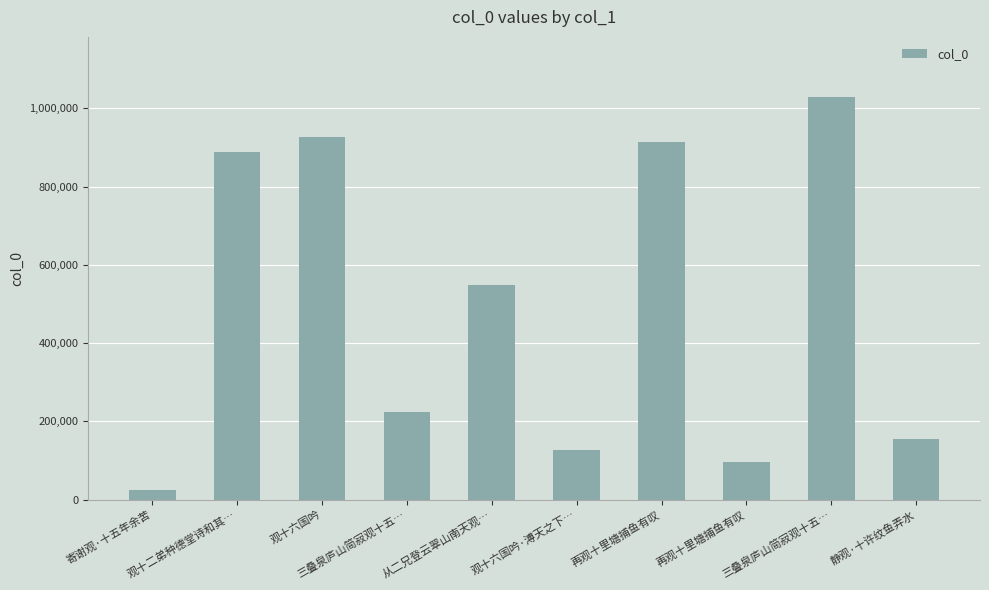

What value does the data have at 再观十里塘捕鱼有叹, to the nearest 50?

95050